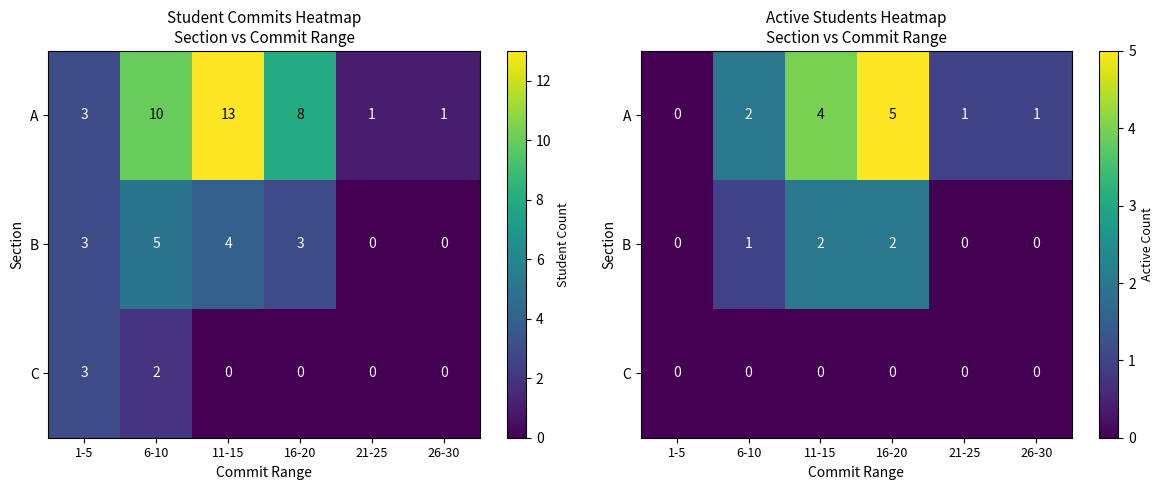

What is the difference between the maximum and minimum values in the B series?

2